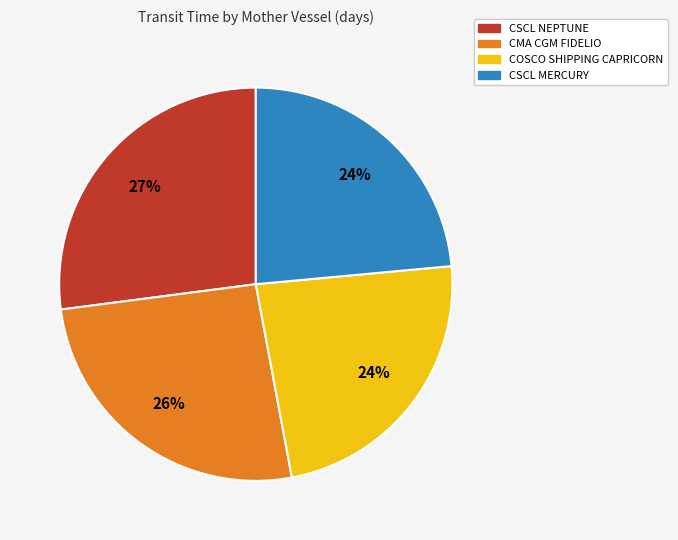

Does CSCL MERCURY represent more than half of the total?

No